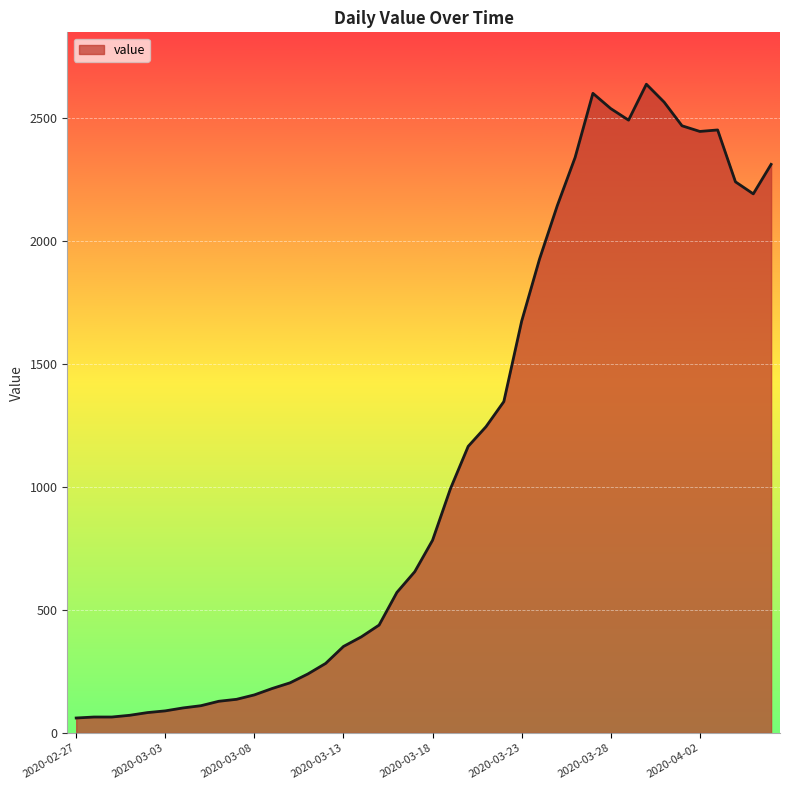

What is the smallest value displayed?

61